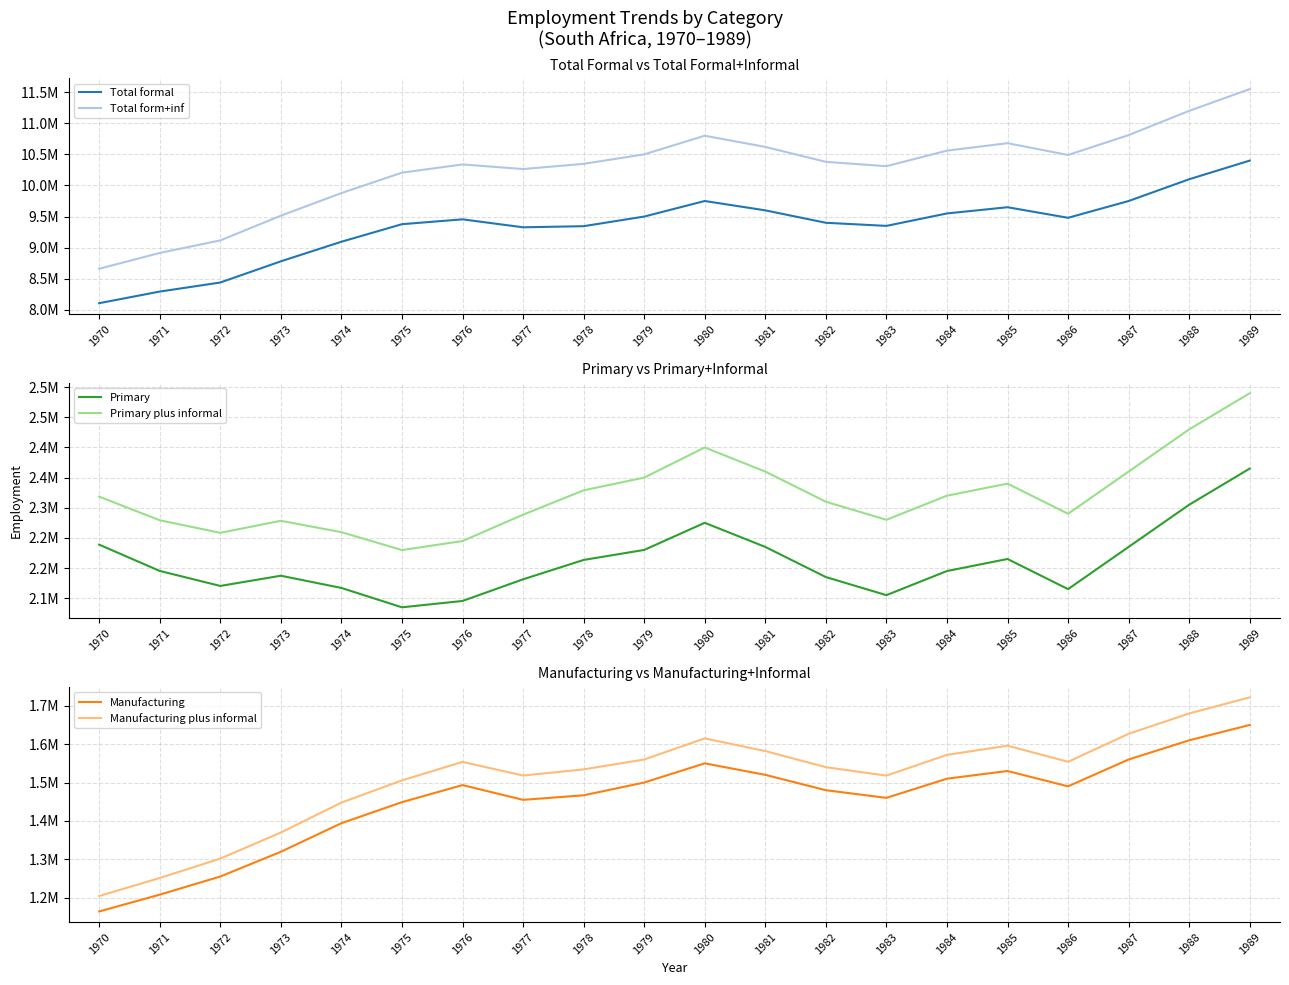

What is the greatest value displayed?

11550000.0